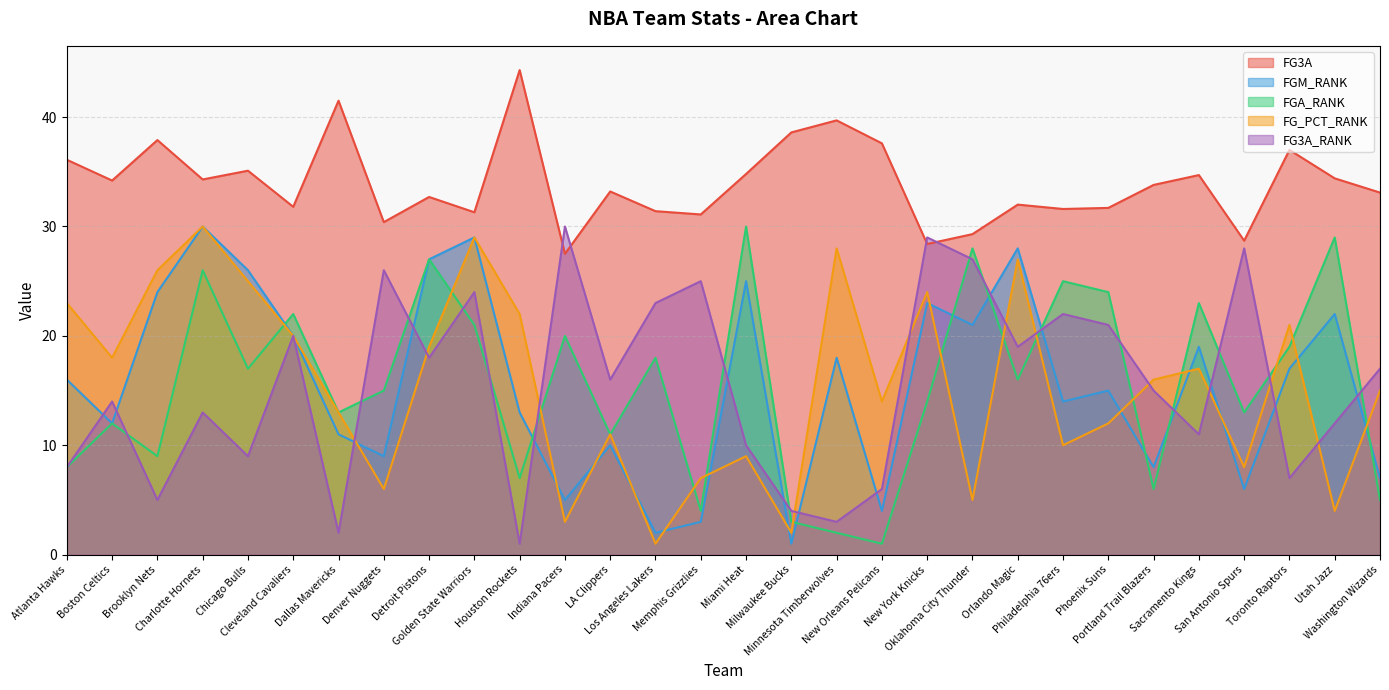

Does the chart have visible grid lines?

Yes